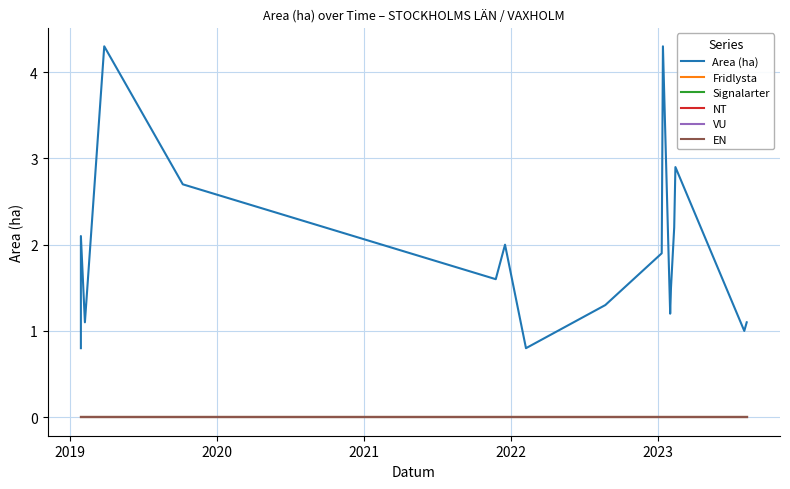

Does the chart have visible grid lines?

Yes